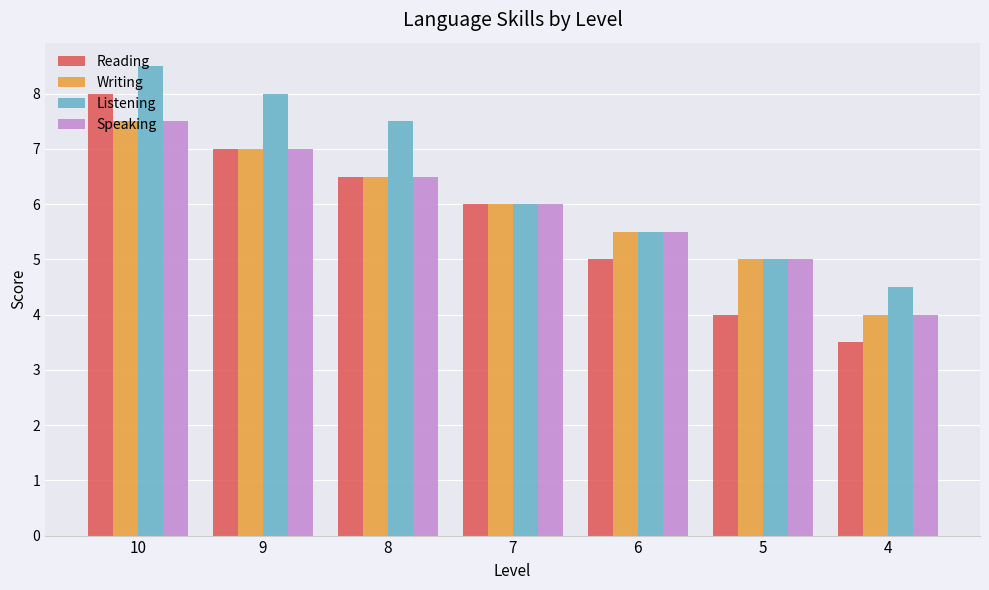

Rank the categories by Listening value from highest to lowest.

10, 9, 8, 7, 6, 5, 4